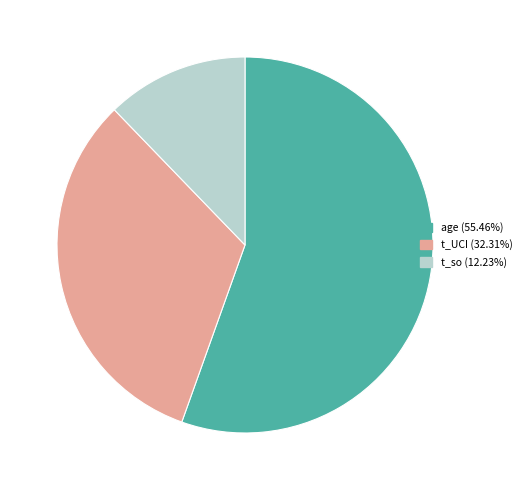

Between age and t_so, which is larger?

age